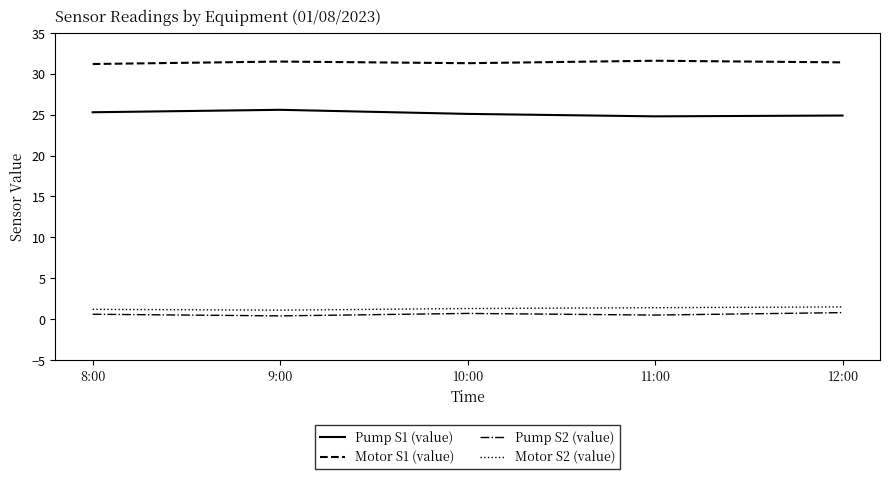

What is the difference between the highest and lowest values at 12:00?

30.6